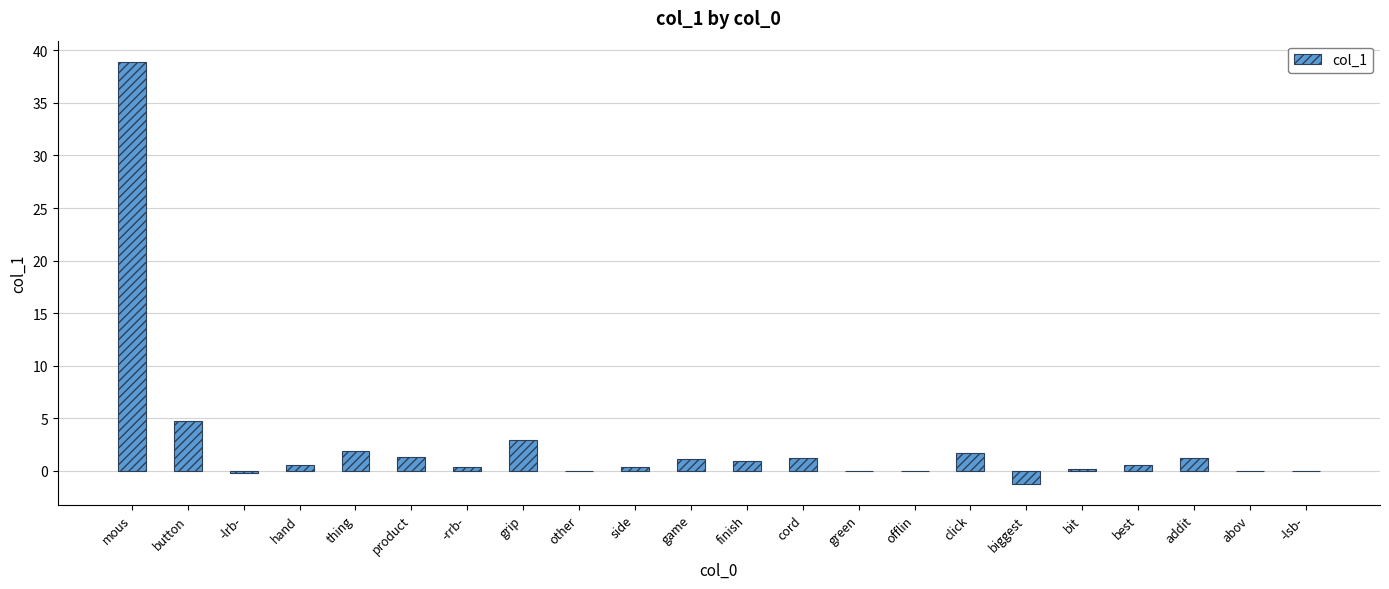

Does the chart contain stacked bars?

No